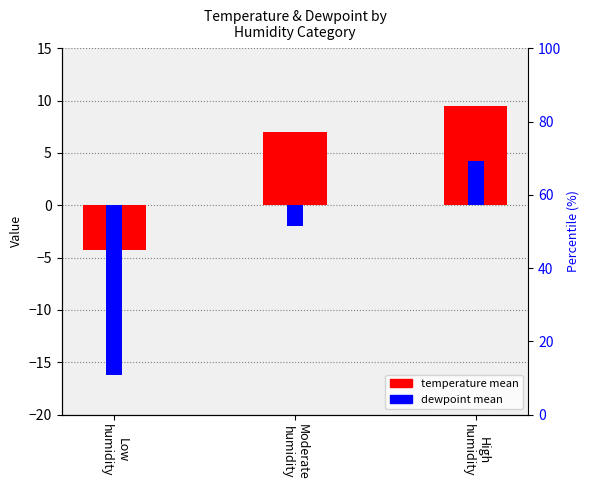

How many data points in dewpoint are less than -2?

1